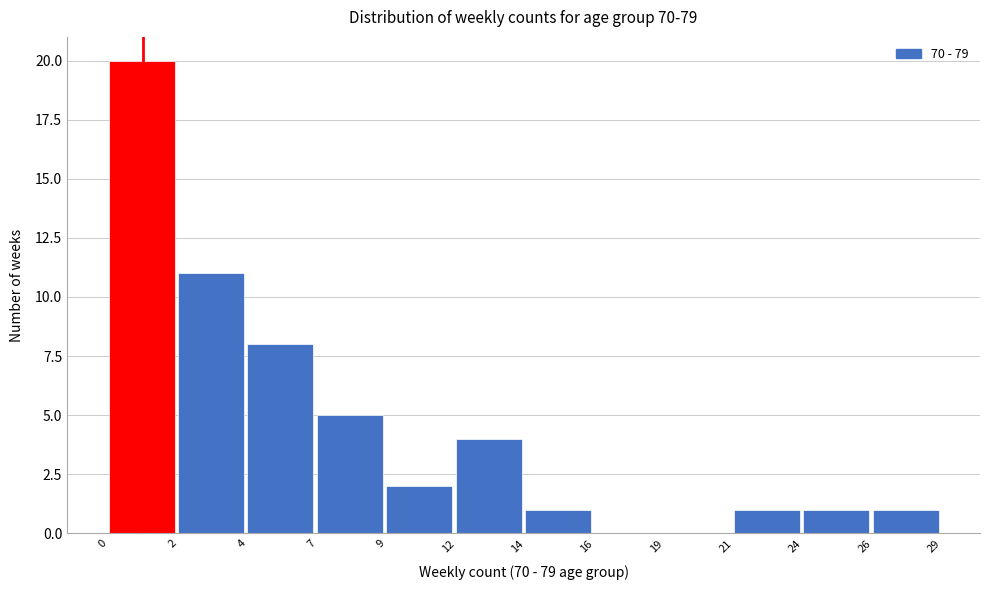

Reading left to right, transcribe all the data shown in this chart.

0=20	2=11	4=8	7=5	9=2	12=4	14=1	16=0	19=0	21=1	24=1	26=1